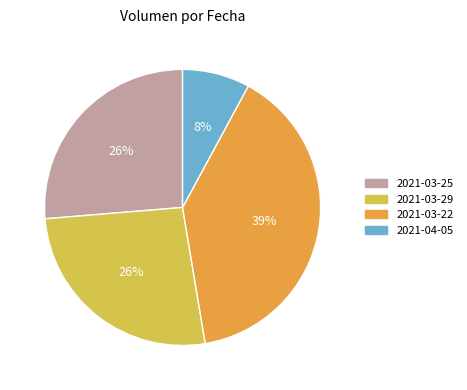

Is the sum of 2021-03-29 and 2021-03-22 greater than half?

Yes